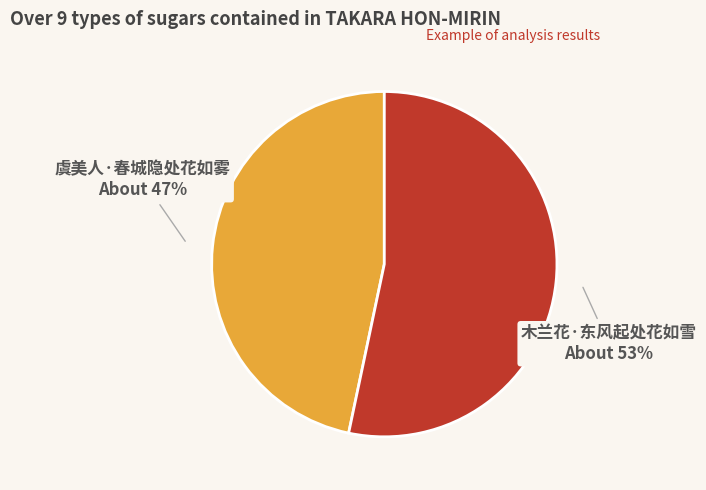

Is there any slice that represents more than half of the pie?

Yes